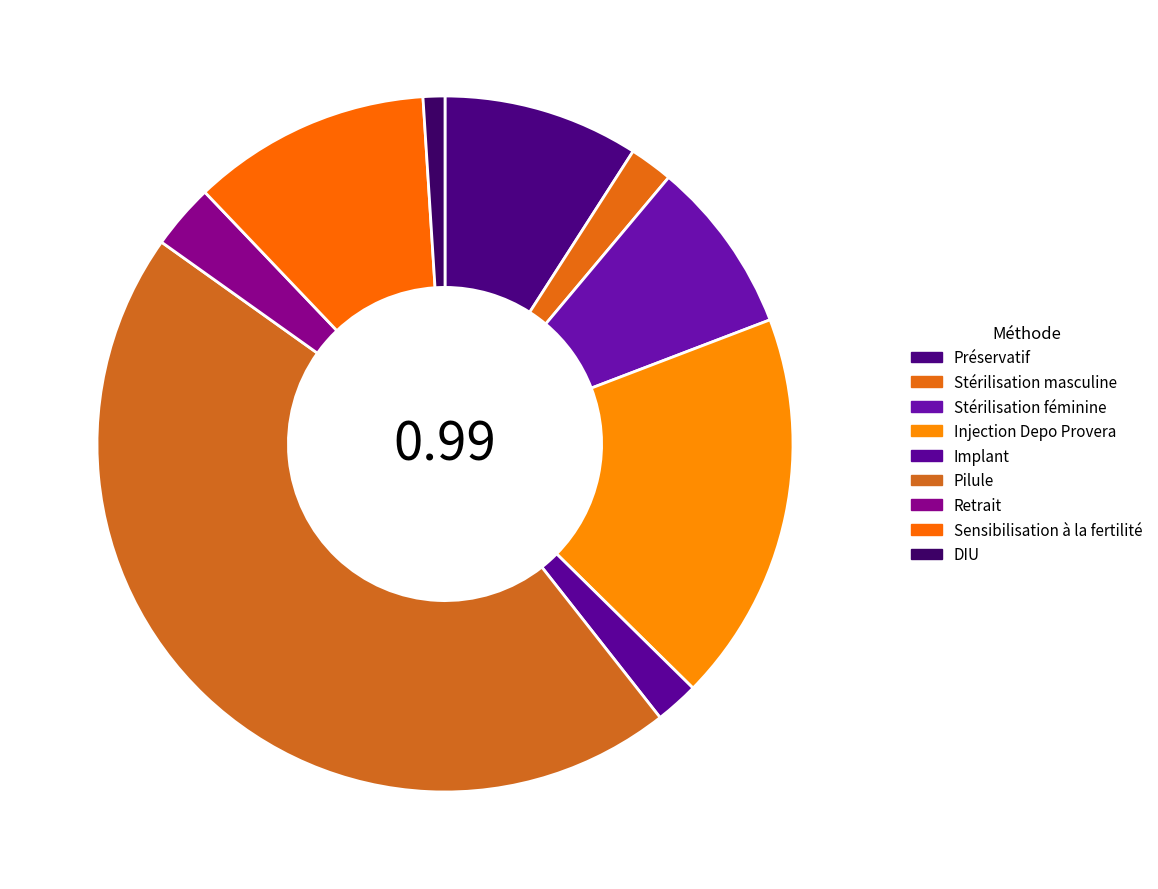

How many segments does this pie chart have?

9